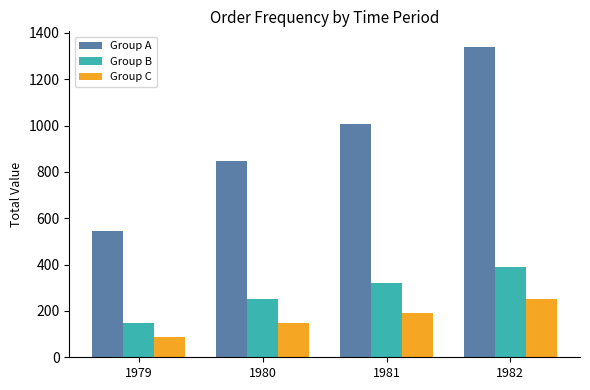

What is the average value of the Group B series?

278